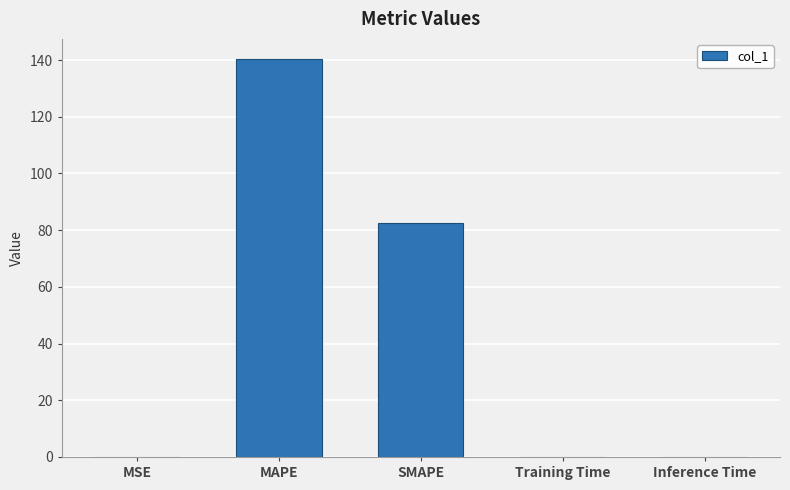

Between Inference Time and SMAPE, which is larger?

SMAPE